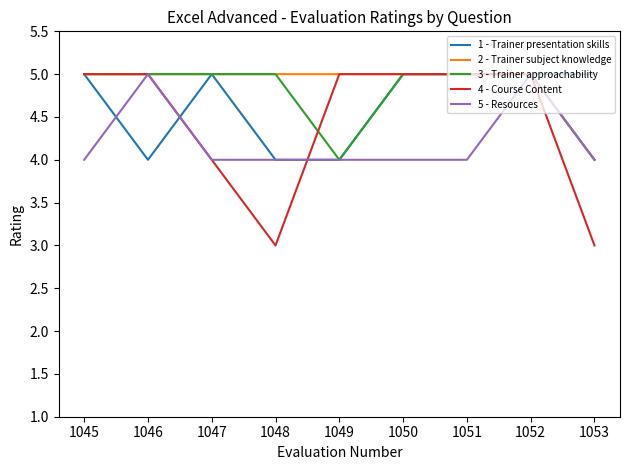

Which series has the largest total across all categories?

2 - Trainer subject knowledge